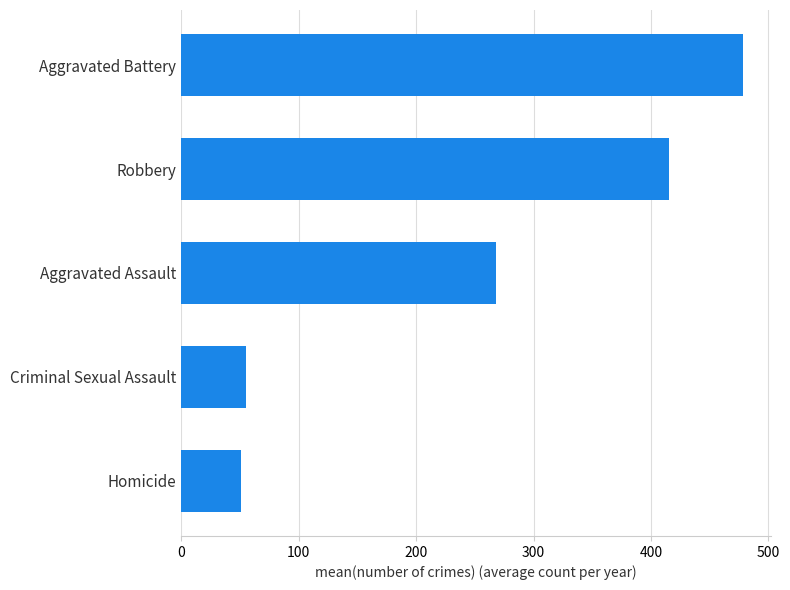

Rank the categories by value from highest to lowest.

Aggravated Battery, Robbery, Aggravated Assault, Criminal Sexual Assault, Homicide